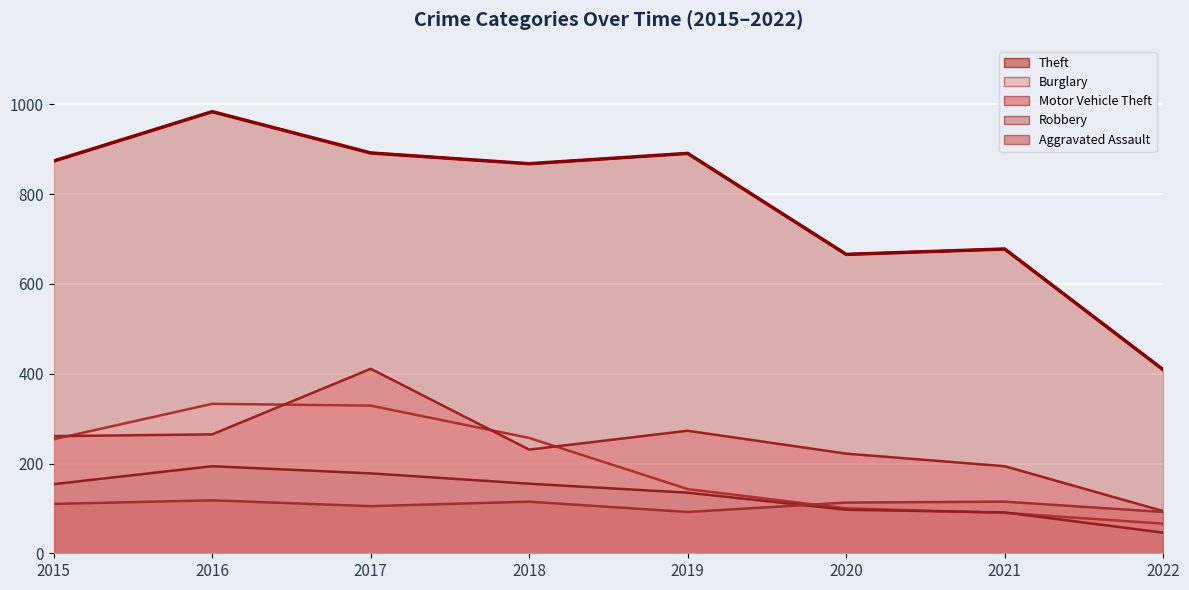

What is the difference between the maximum and second lowest values in the Motor Vehicle Theft series?

217